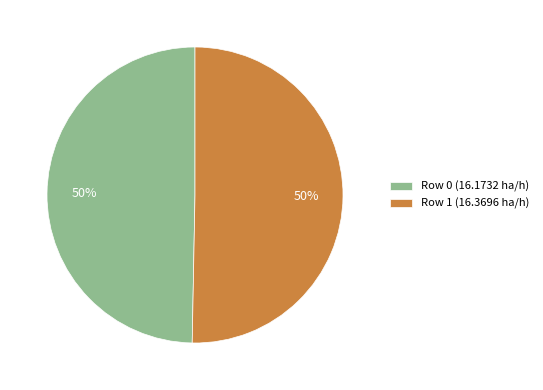

How many slices are in this pie chart?

2